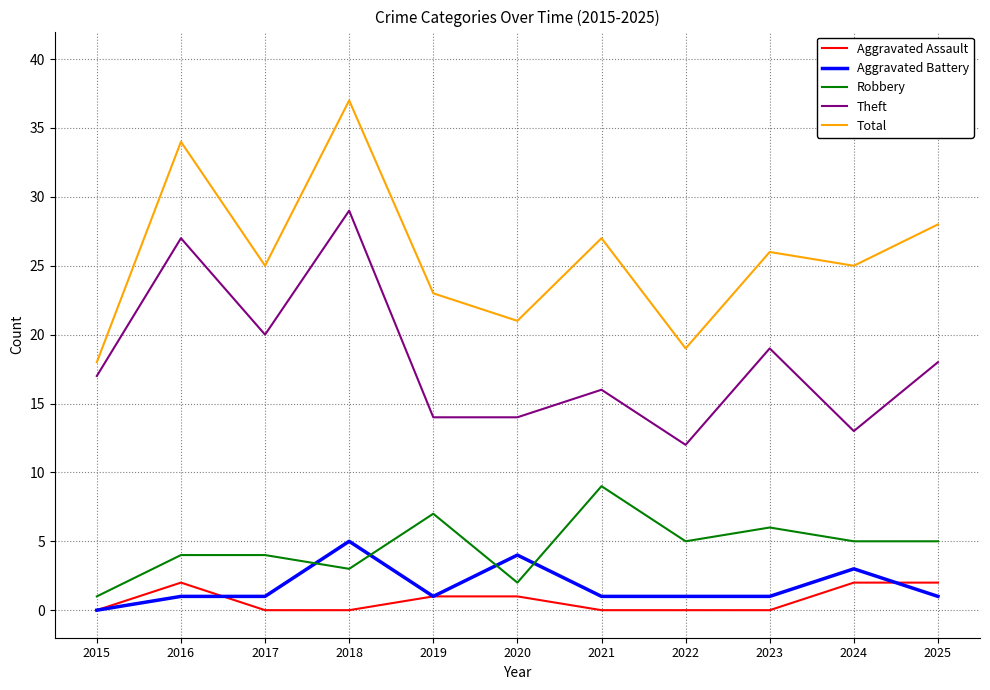

What is the average value of the Theft series?

18